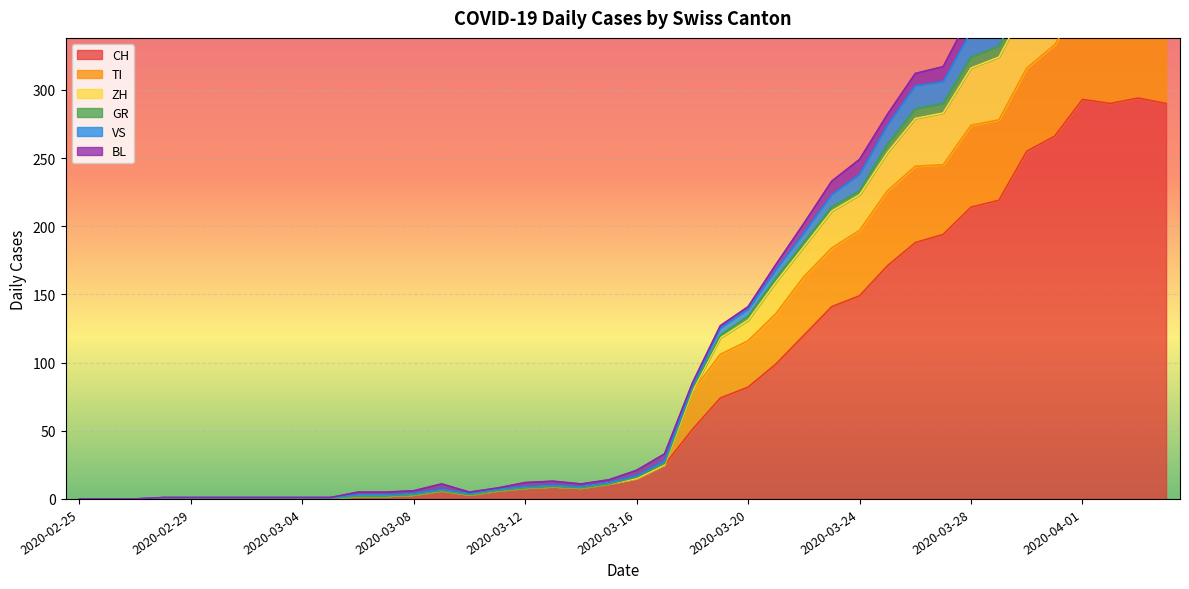

How many interior local peaks does the ZH series have?

4